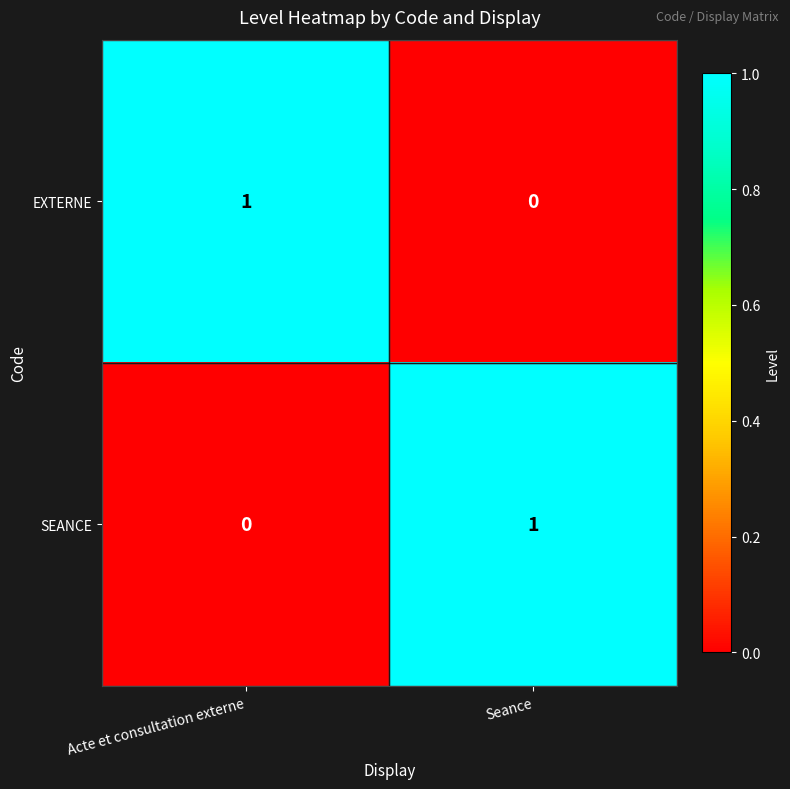

Is it true that EXTERNE equals 0 at Acte et consultation externe?

False